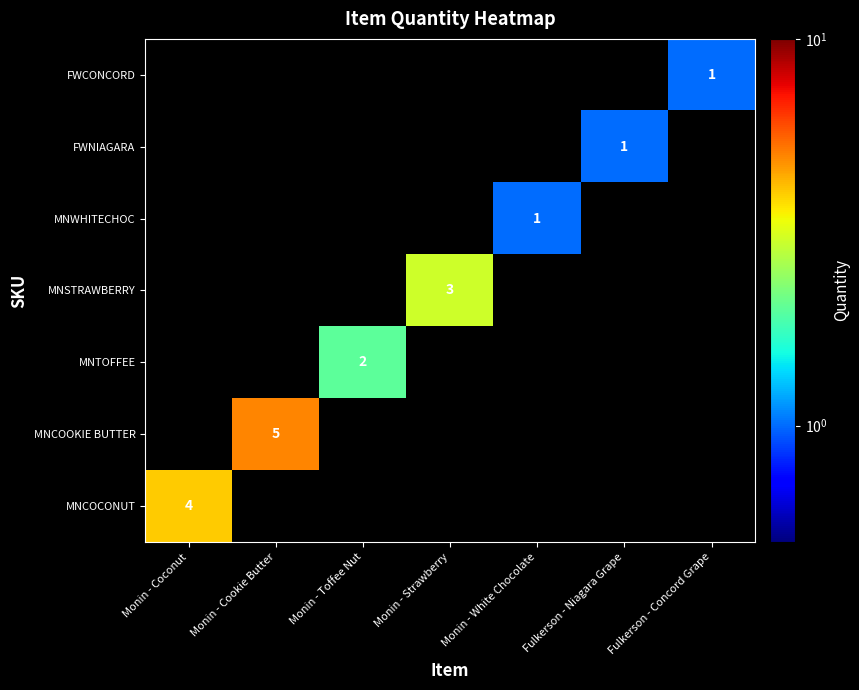

The value of FWNIAGARA at Fulkerson - Niagara Grape is 1. True or false?

True